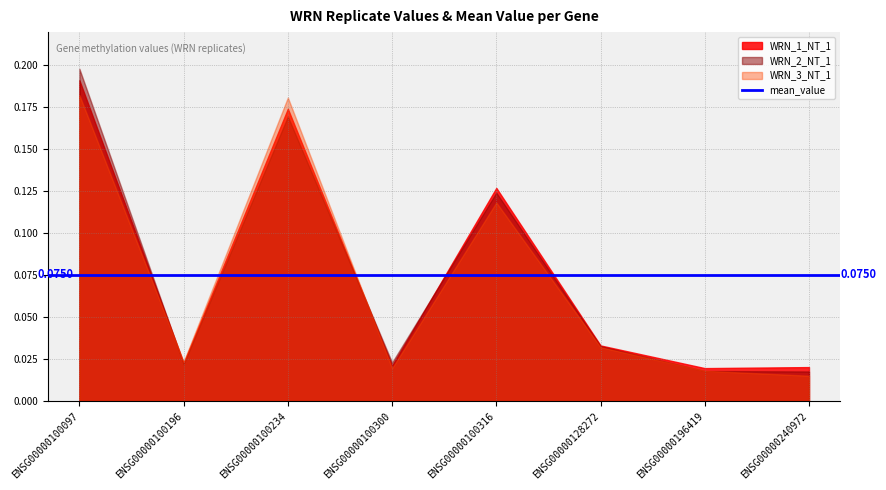

What is the difference between the maximum and minimum values in the WRN_1_NT_1 series?

0.2